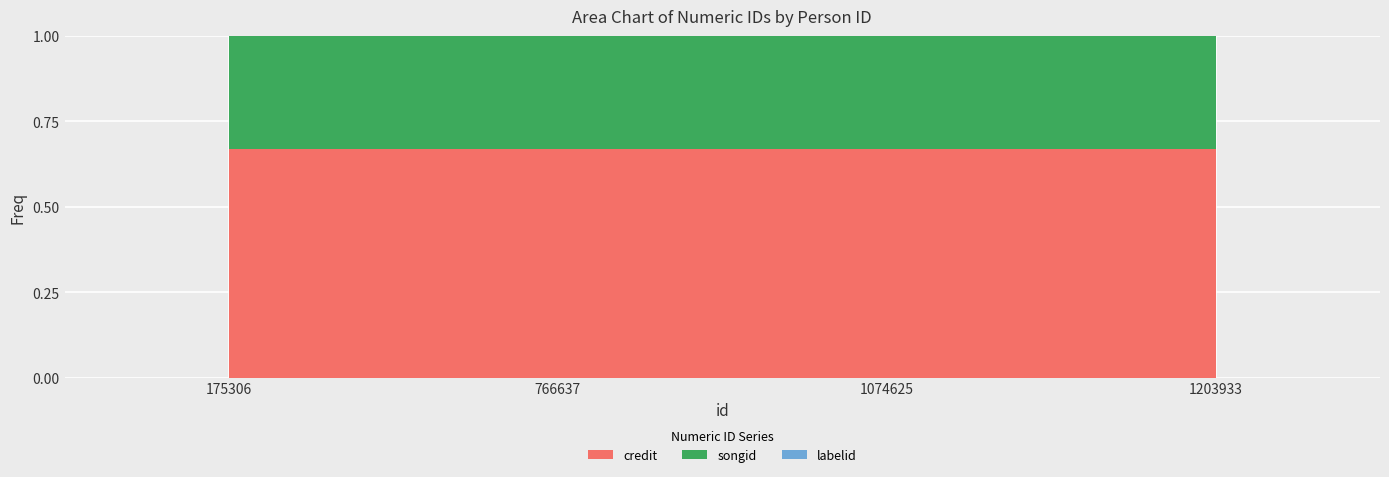

Reading left to right, extract all data points from this chart.

credit: 175306=1436388	766637=1436388	1074625=1436388	1203933=1436388
songid: 175306=709142	766637=709142	1074625=709142	1203933=709142
labelid: 175306=1156	766637=1156	1074625=1156	1203933=1156